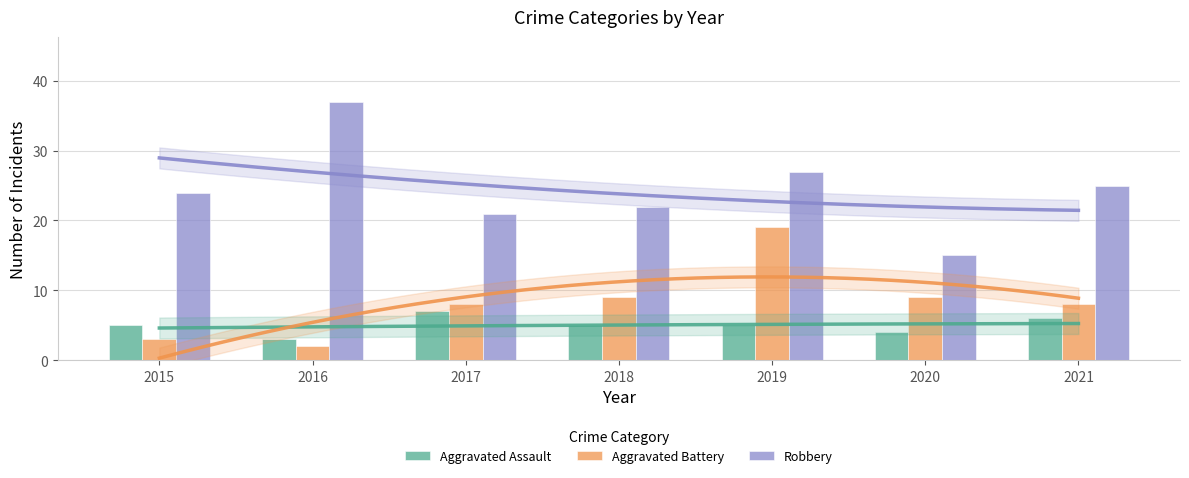

What are all the series names shown in the legend?

Aggravated Assault, Aggravated Battery, Robbery